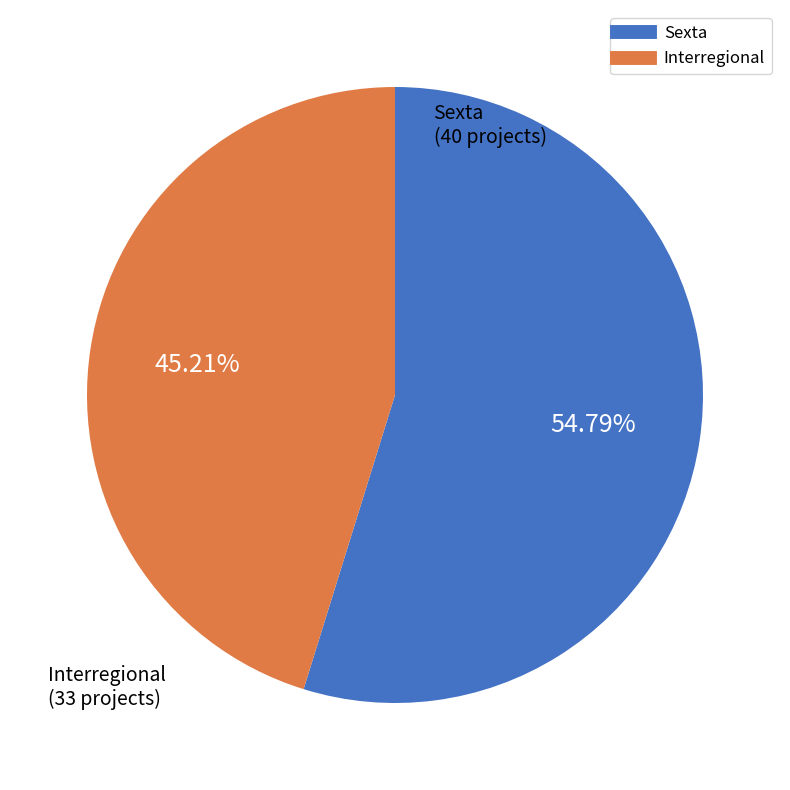

What percentage is the Sexta slice, to the nearest percent?

55%